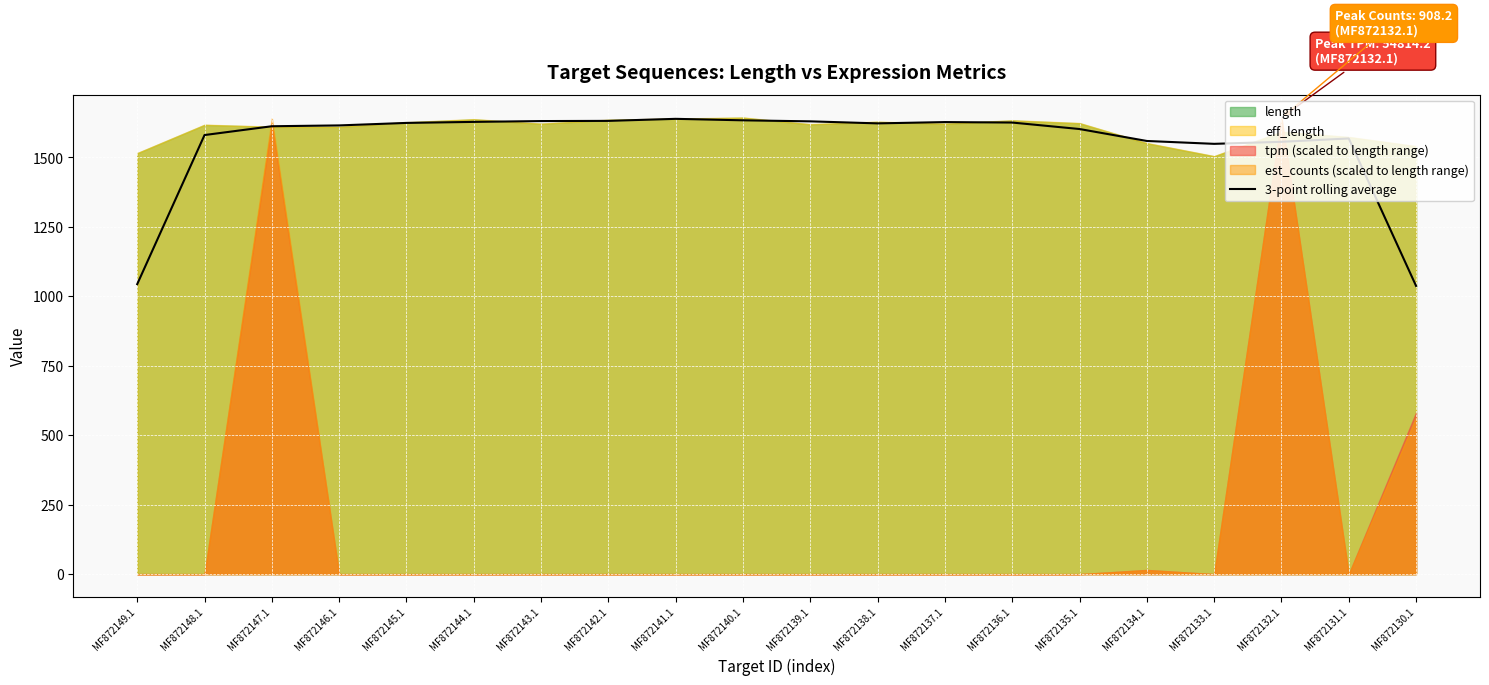

What is the minimum value for 3-point rolling average?

1037.7